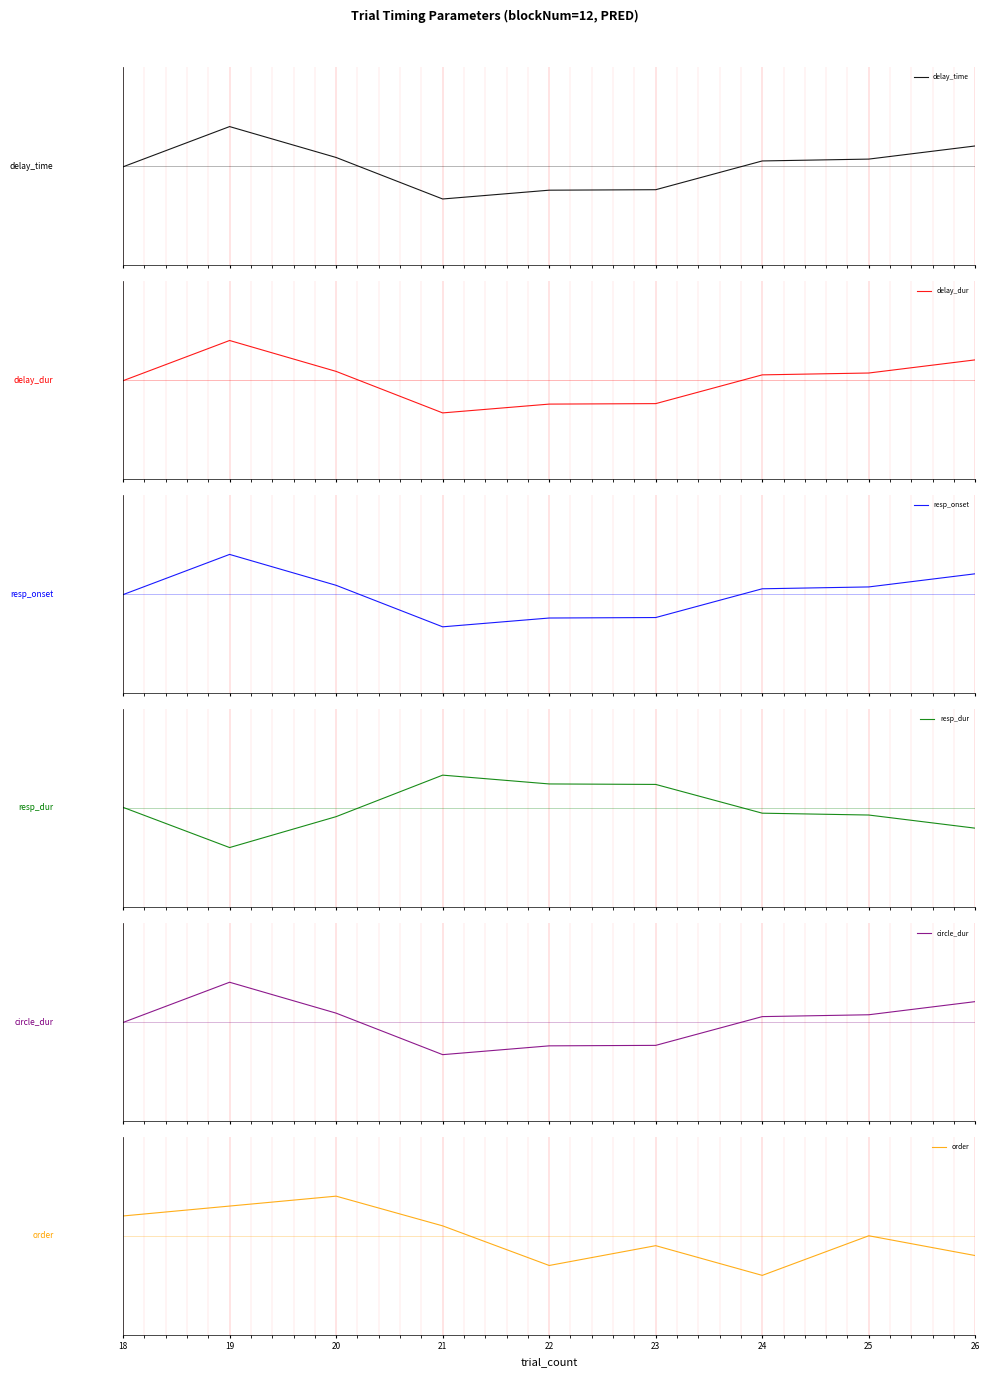

Where is resp_onset nearest to the value 0?

18